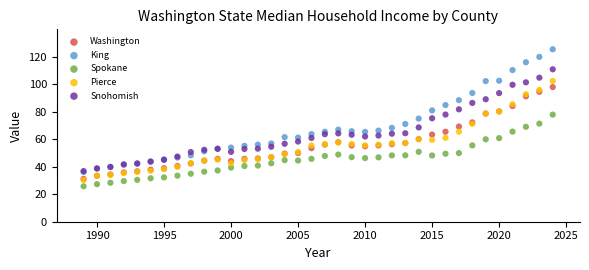

What are all the series names shown in the legend?

Washington, King, Spokane, Pierce, Snohomish